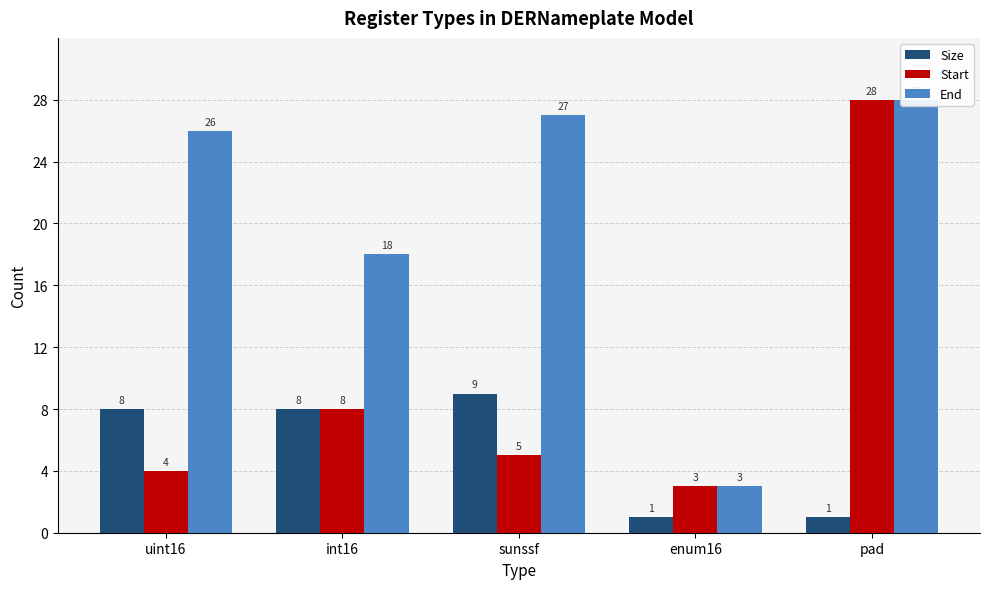

What is the label of the 5th bar from the right?

uint16